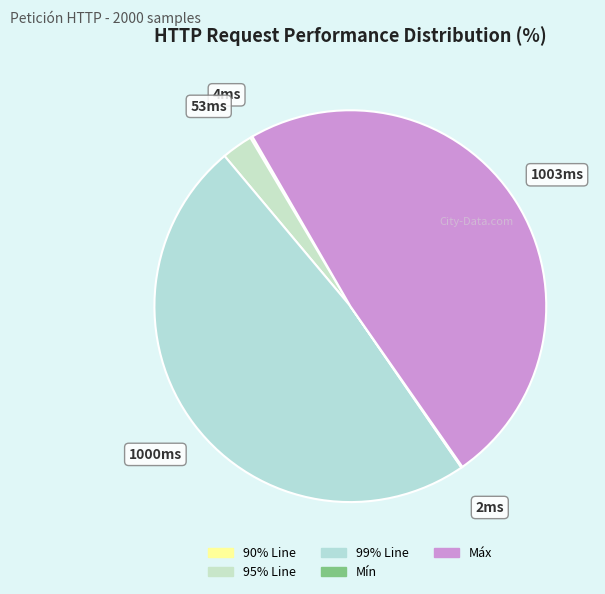

Which category has the smallest portion of the pie?

Mín